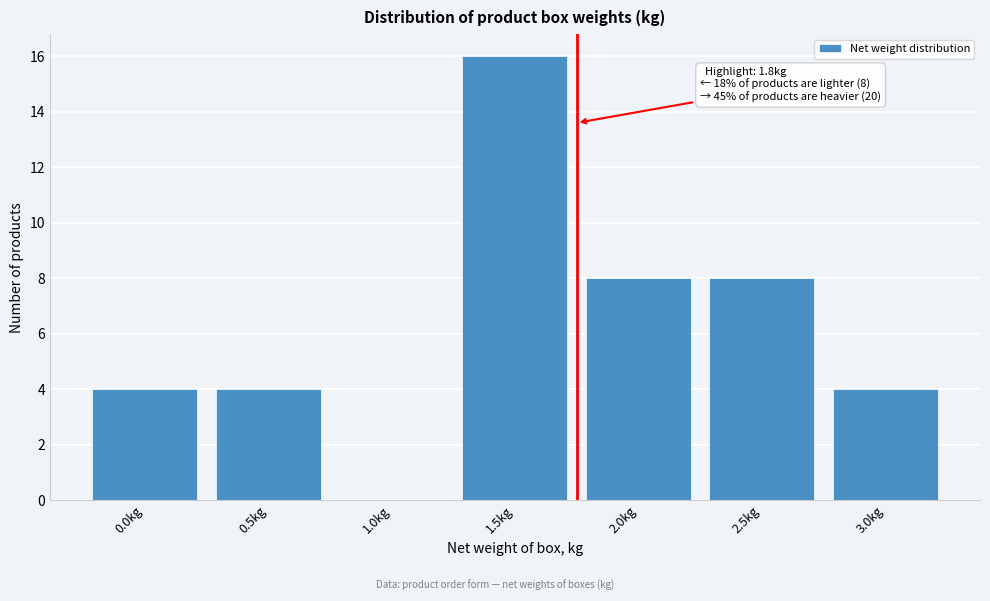

Reading left to right, extract all data points from this chart.

0.0kg=4	0.5kg=4	1.0kg=0	1.5kg=16	2.0kg=8	2.5kg=8	3.0kg=4